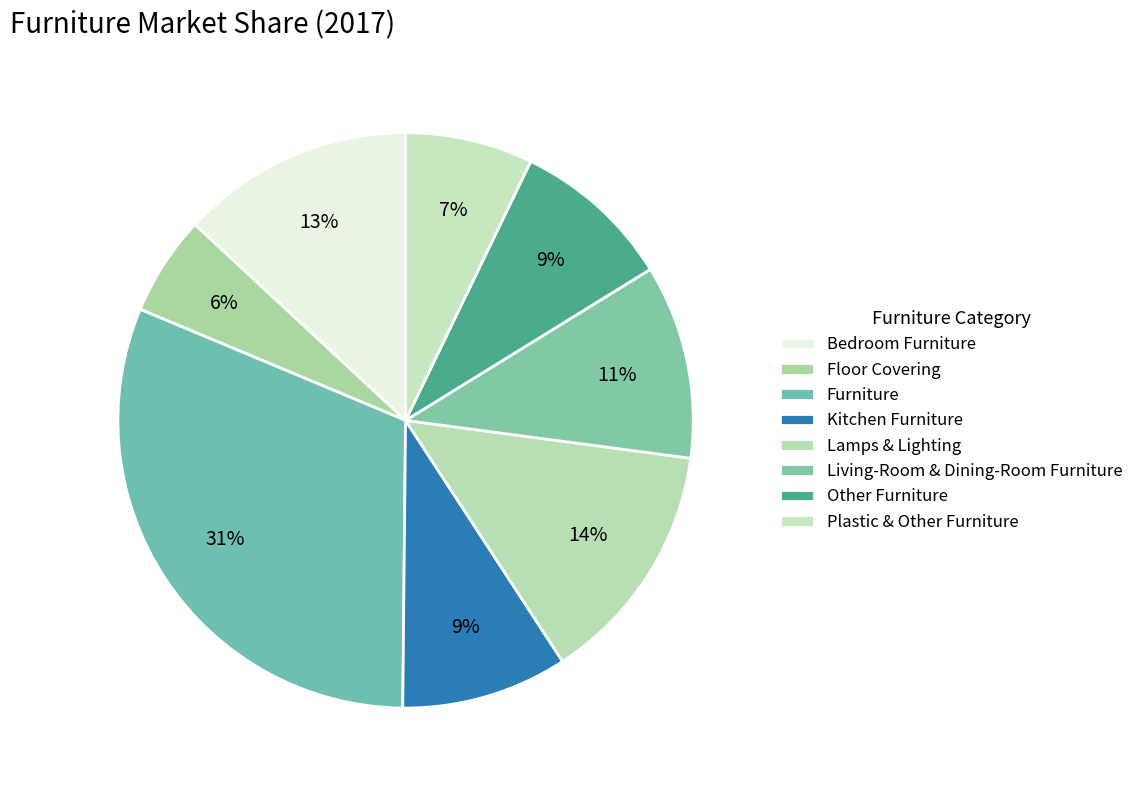

Is it true that Floor Covering is 1% of the pie?

False